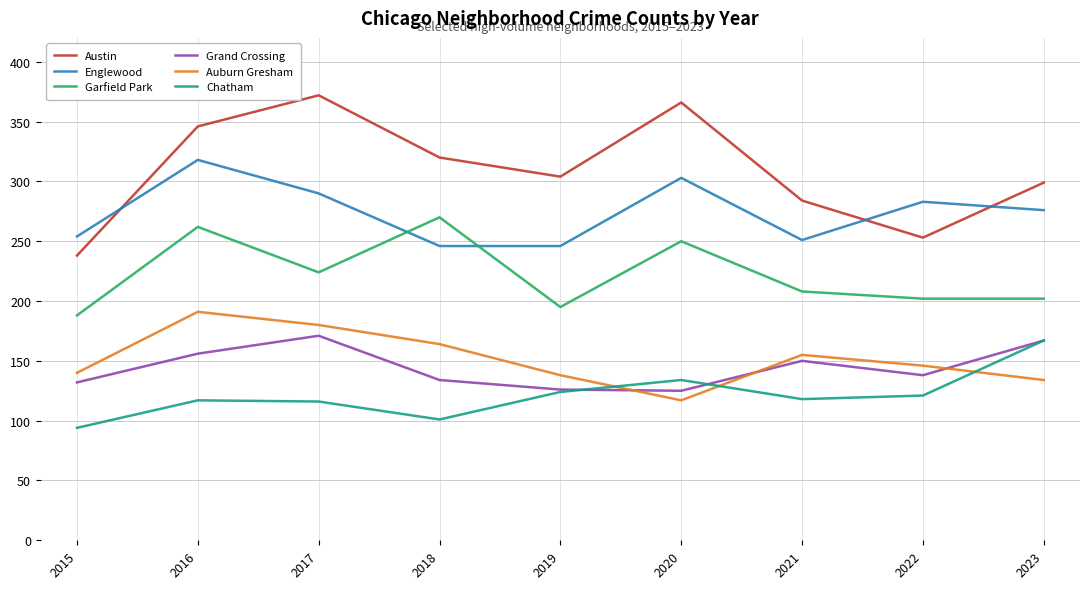

Where is Garfield Park nearest to the value 229?

2017